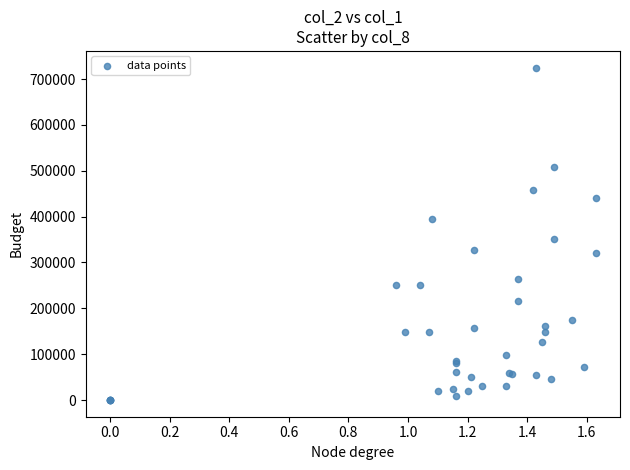

What Y value in the scatter plot is closest to 362500?

352000